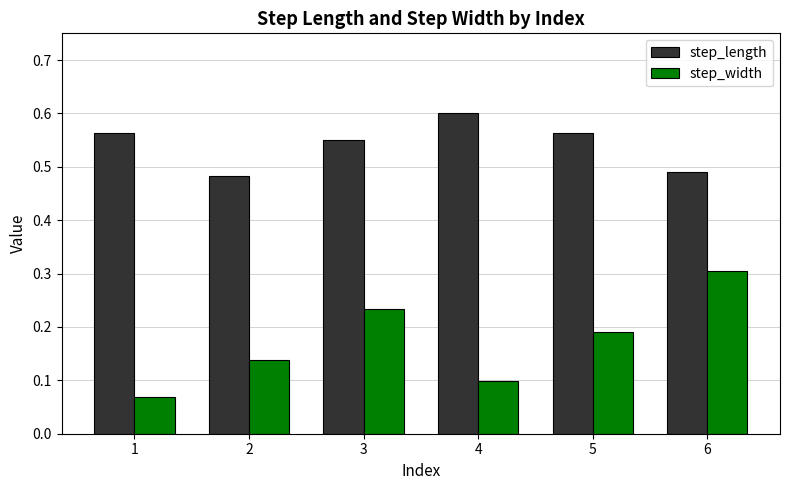

Is the value of step_length at 2 greater than the value of step_width at 5?

Yes